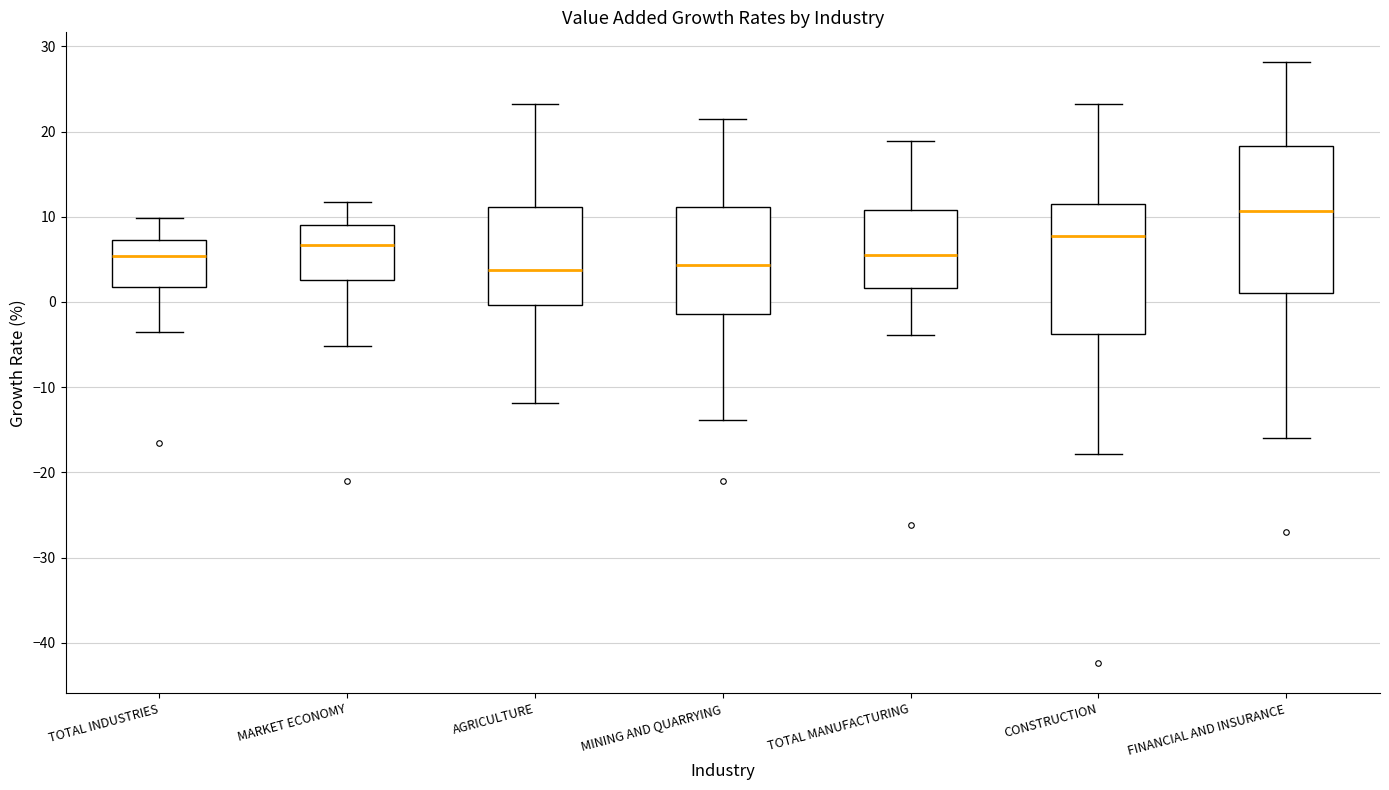

Which box is the tallest, from its lower edge to its upper edge?

FINANCIAL AND INSURANCE